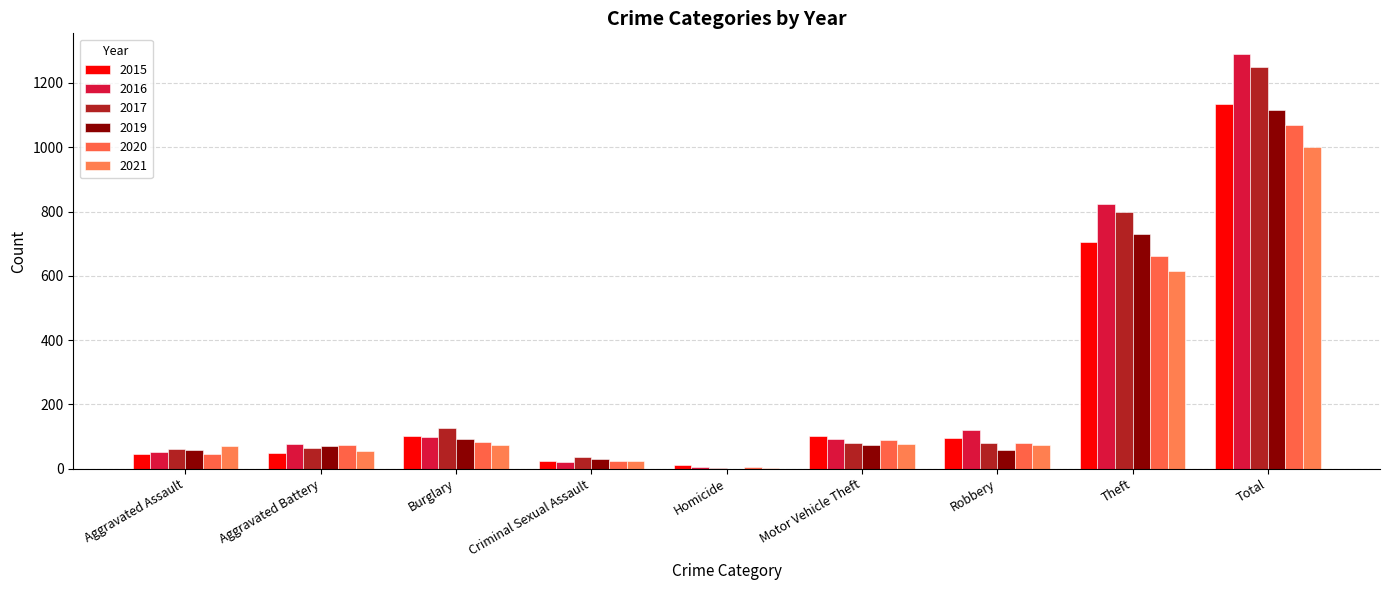

What value does the 2015 series have at Total?

1134